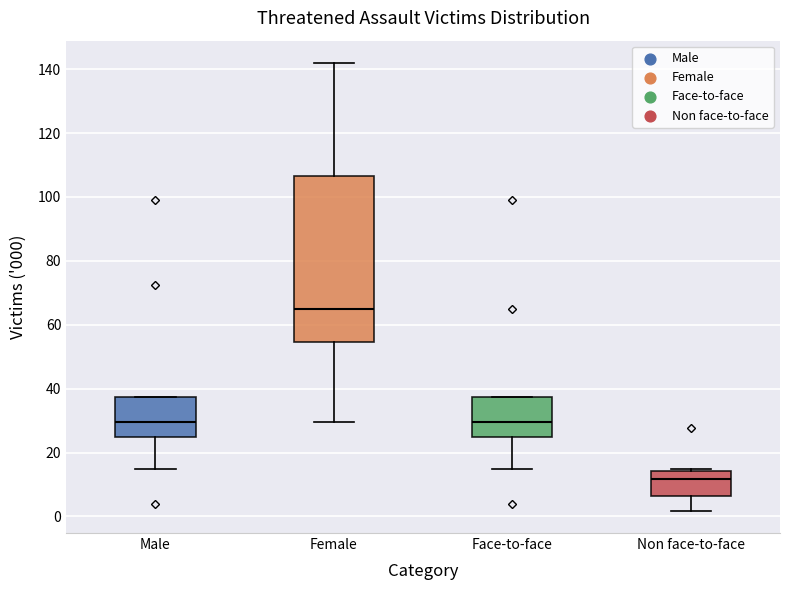

Reading left to right, transcribe this box plot: for each box, give where its median line is, the range the box spans, and where its two whiskers end, as read against the y-axis. The values are not printed on the chart, so give them approximately, as read against the axis.

Male: median 30, box 24 to 38, whiskers 14 to 38
Female: median 66, box 54 to 106, whiskers 30 to 142
Face-to-face: median 30, box 24 to 38, whiskers 14 to 38
Non face-to-face: median 12, box 6 to 14, whiskers 2 to 14